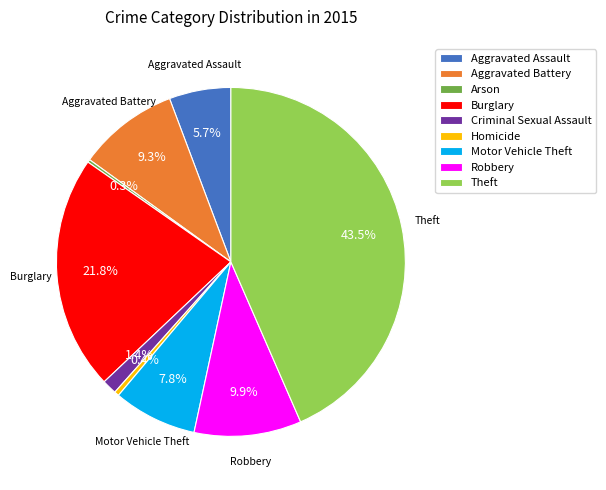

Which has a higher value, Theft or Robbery?

Theft